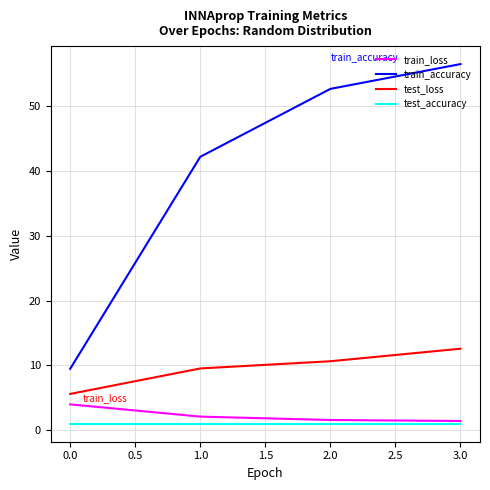

True or false: train_accuracy has more than 1 interior local peaks.

False